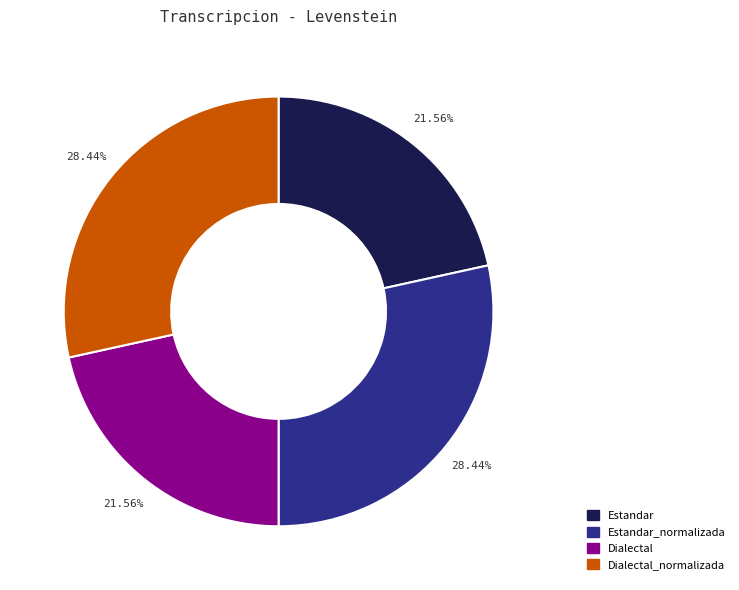

Count the number of slices in the pie.

4